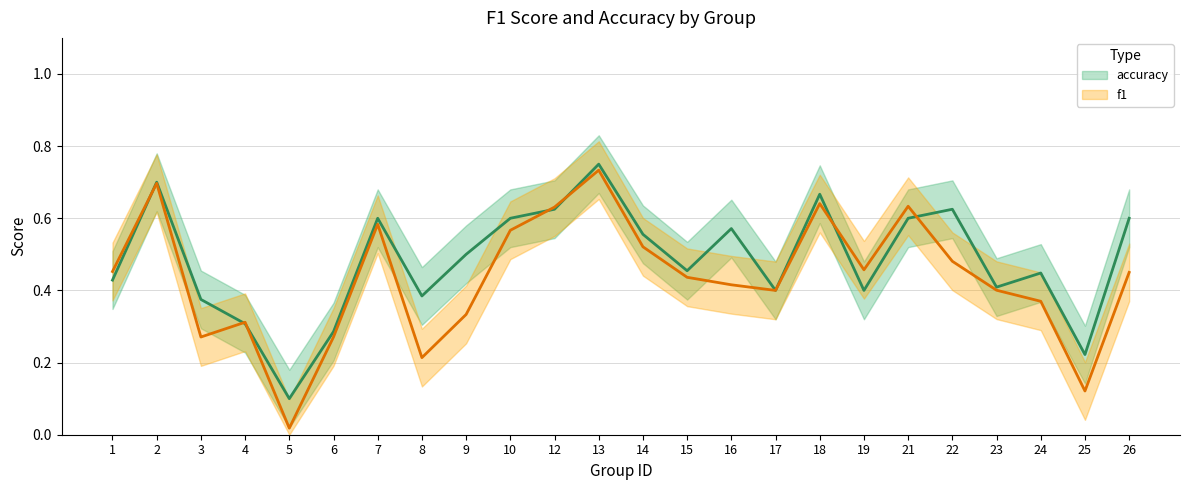

The value of f1 at 9 is 0.3. True or false?

True